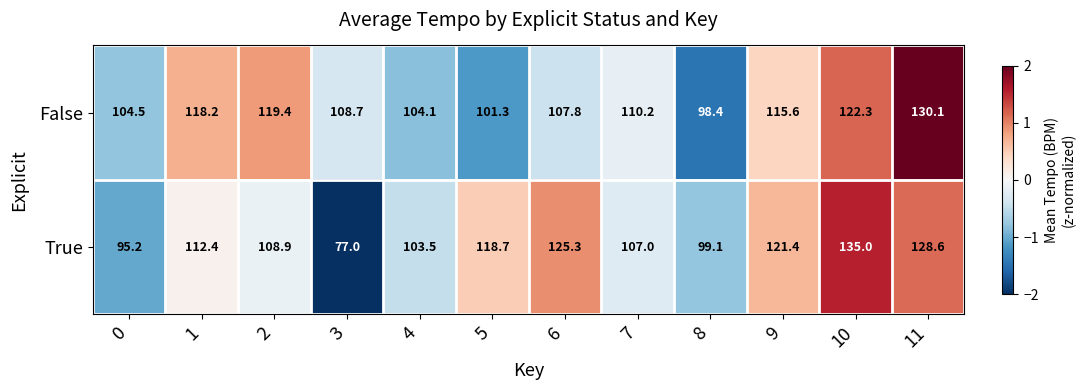

Reading right to left, list all the values displayed in this chart.

False: 130.1	122.3	115.6	98.4	110.2	107.8	101.3	104.1	108.7	119.4	118.2	104.5
True: 128.6	135.0	121.4	99.1	107.0	125.3	118.7	103.5	77.0	108.9	112.4	95.2